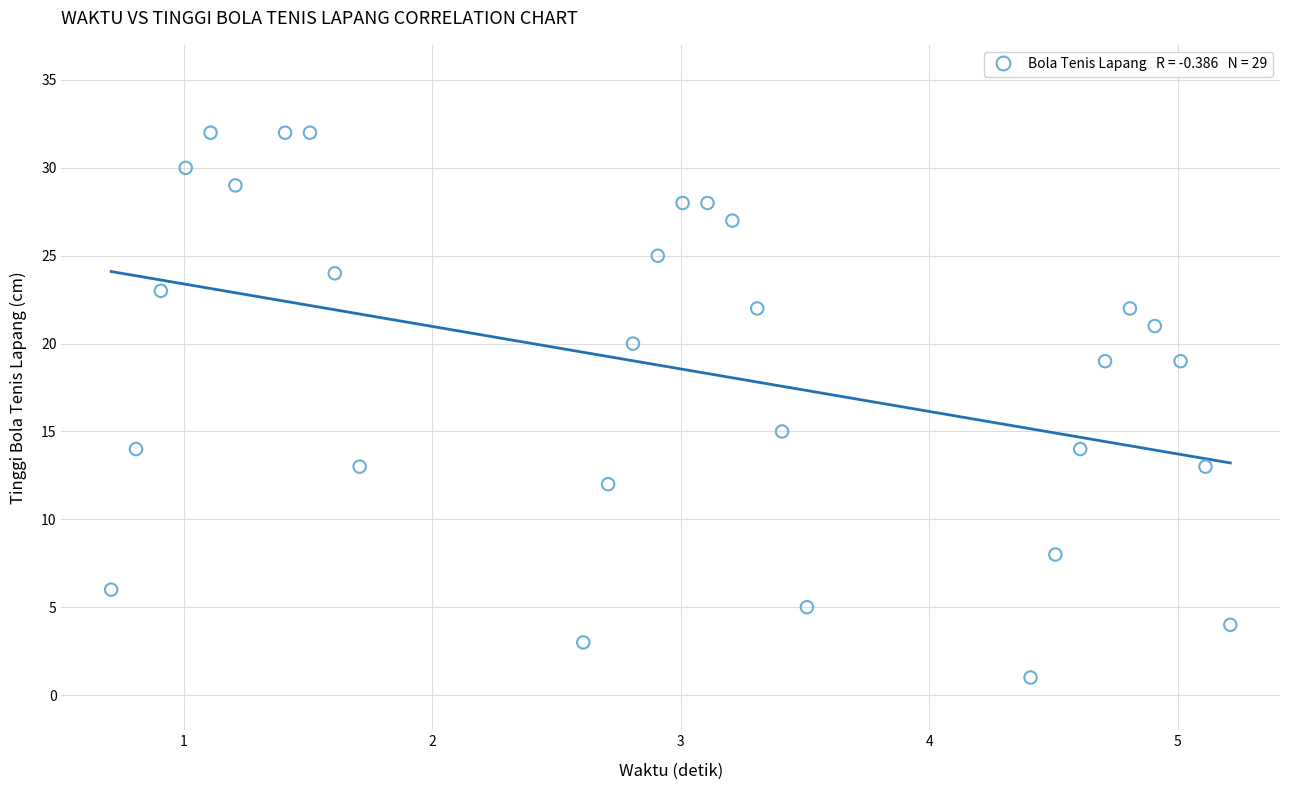

What Y value in the scatter plot is closest to 16?

15